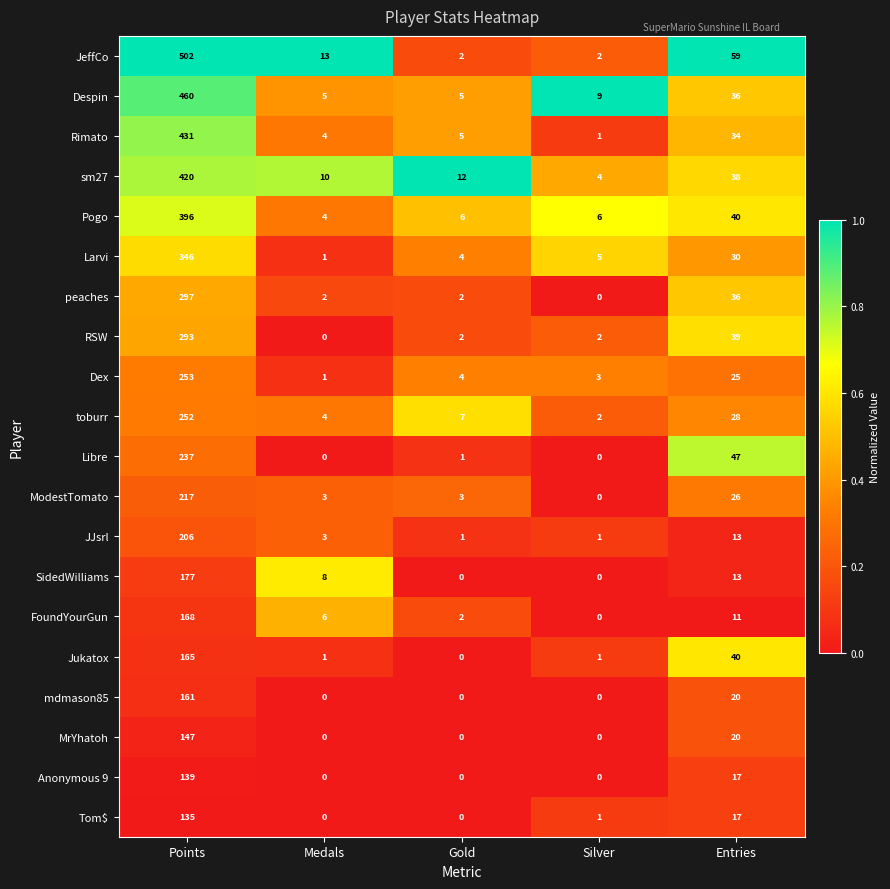

Is it true that Rimato equals 4 at Medals?

True